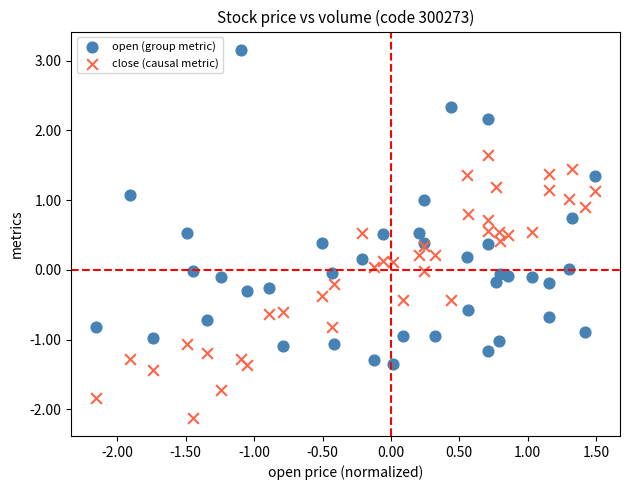

What is the X range (max minus min) for the scatter plot?

3.6